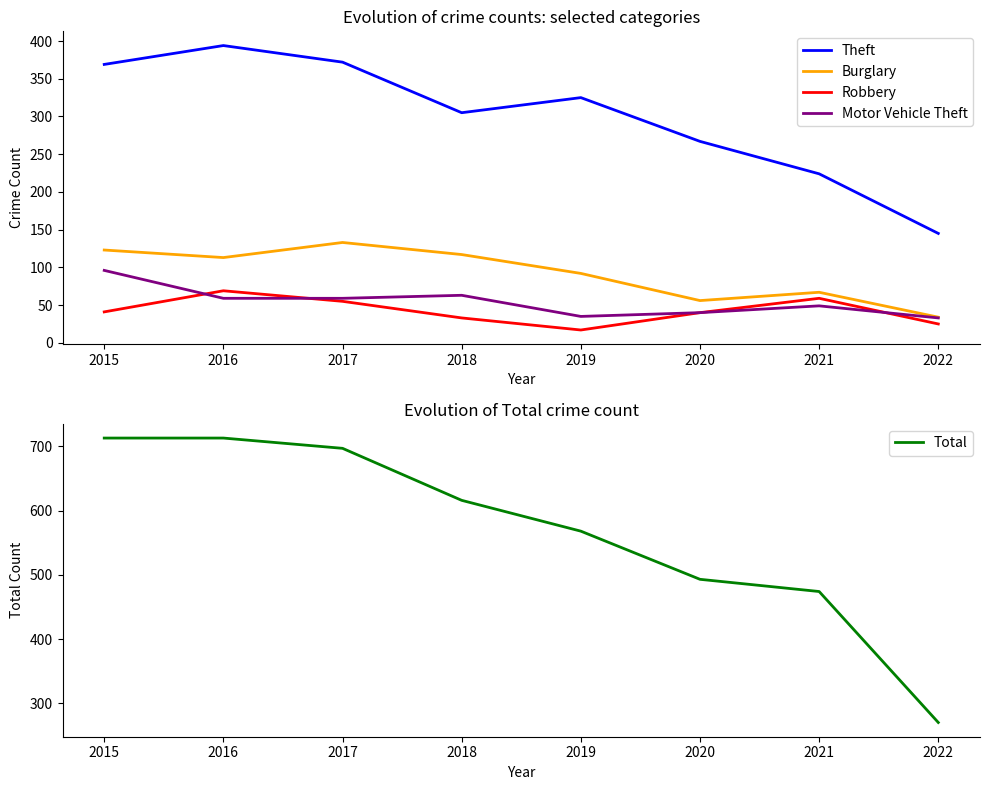

How many data points in Theft are above 325?

3